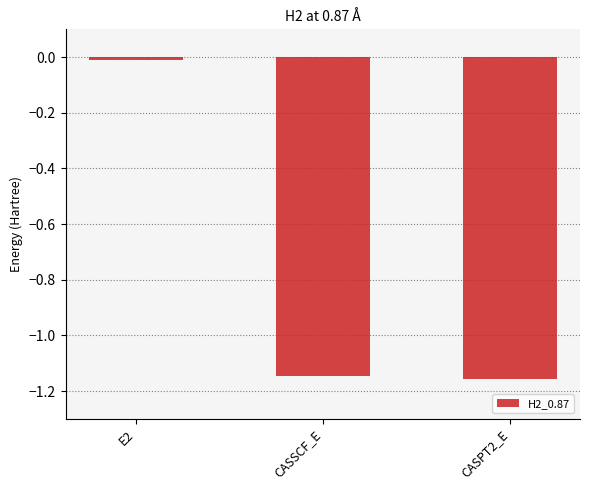

Which category has the highest value across all series?

E2